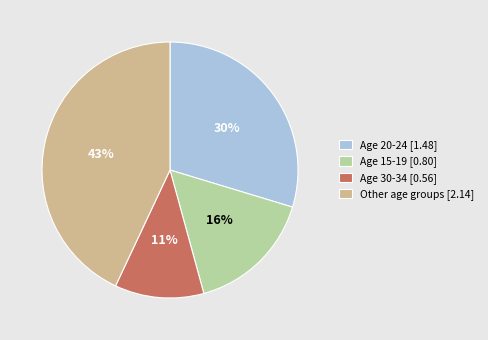

Which category has the smallest portion of the pie?

Age 30-34 [0.56]